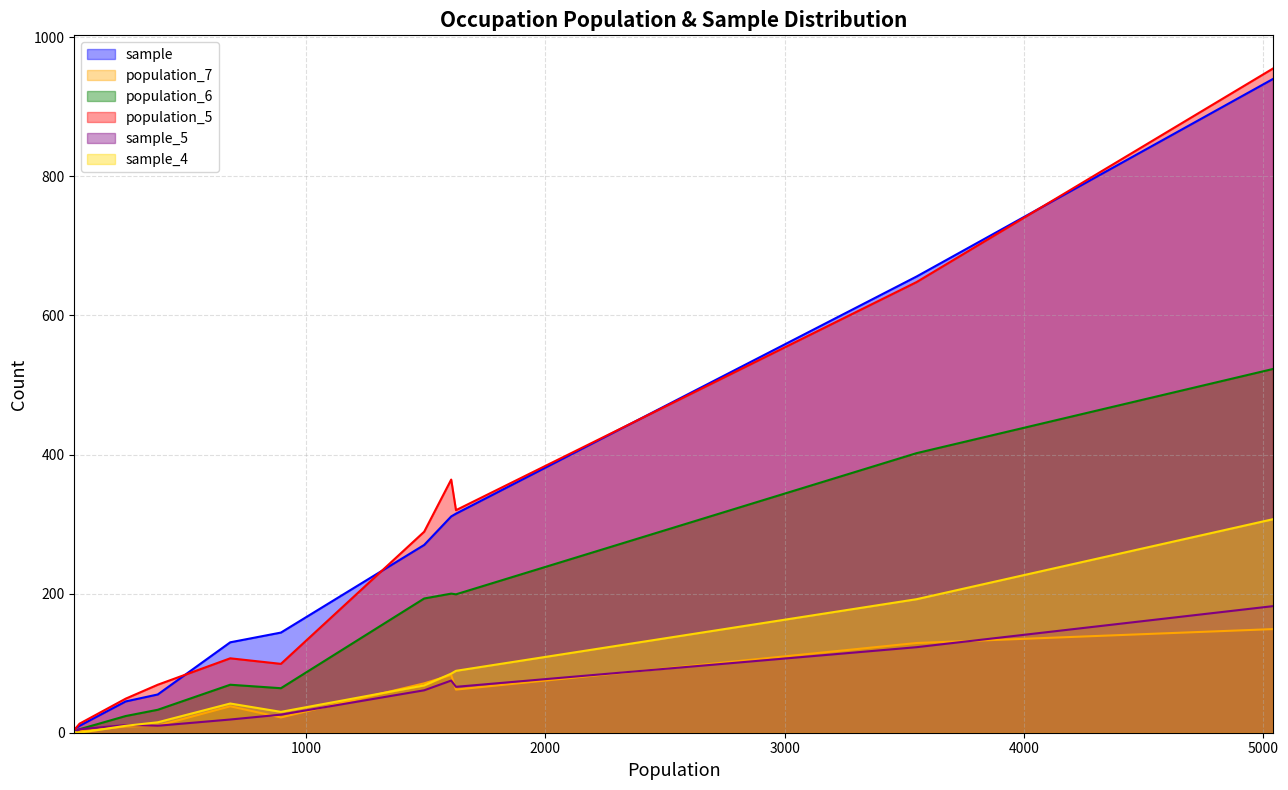

Which series has the widest spread of values?

population_5